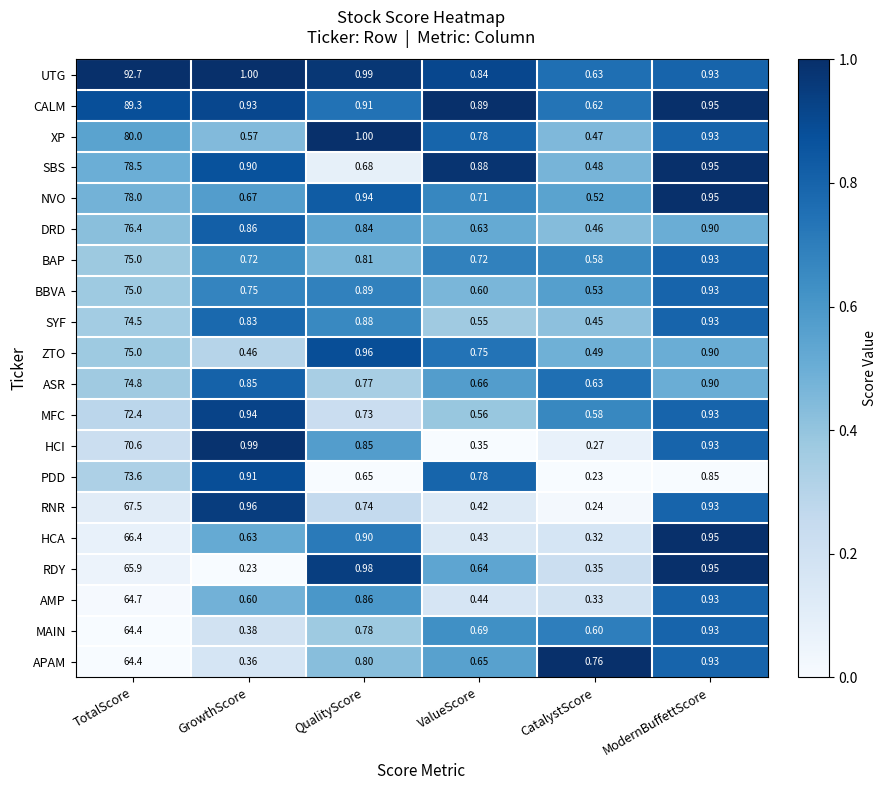

At which label is XP closest to 40?

QualityScore